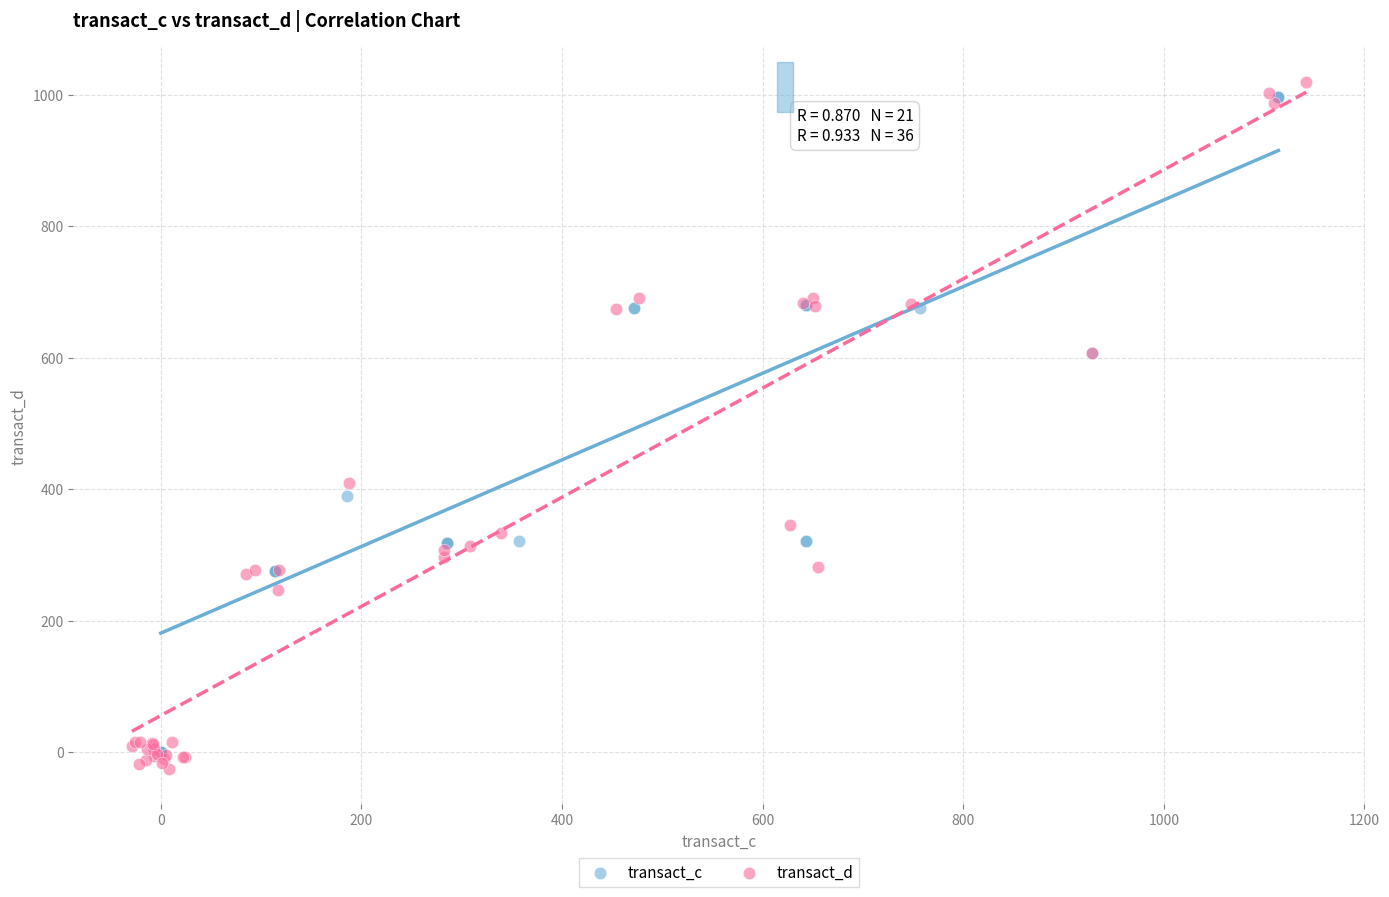

Which series has the widest spread of Y values?

transact_d